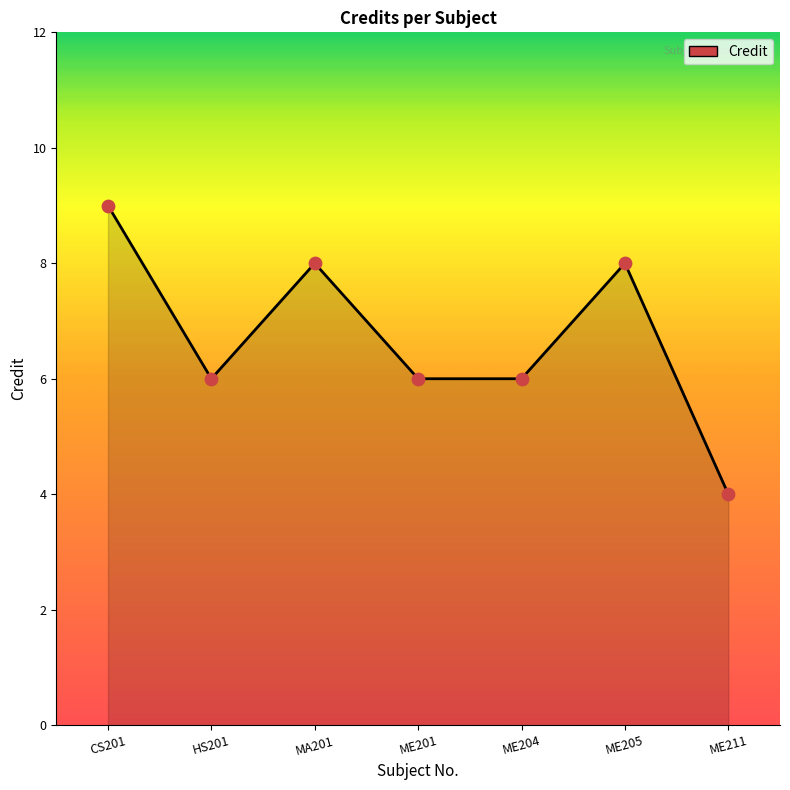

Which has a higher value, ME205 or ME211?

ME205